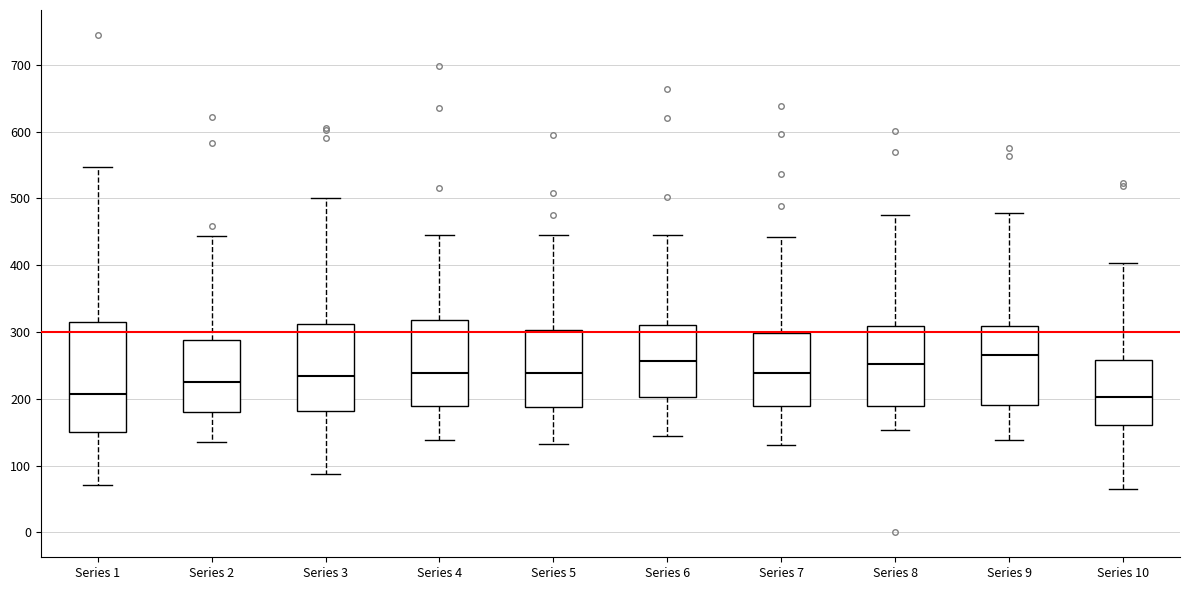

Where does the lower whisker of the box for Series 1 end on the y-axis? The values are not printed on the chart, so give them approximately, as read against the axis.

70